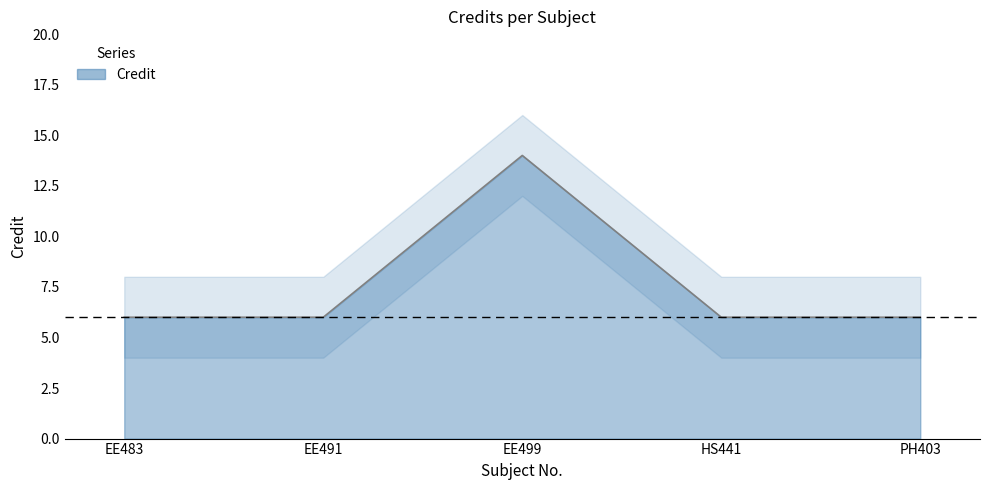

Is it true that the value at PH403 is 6?

True